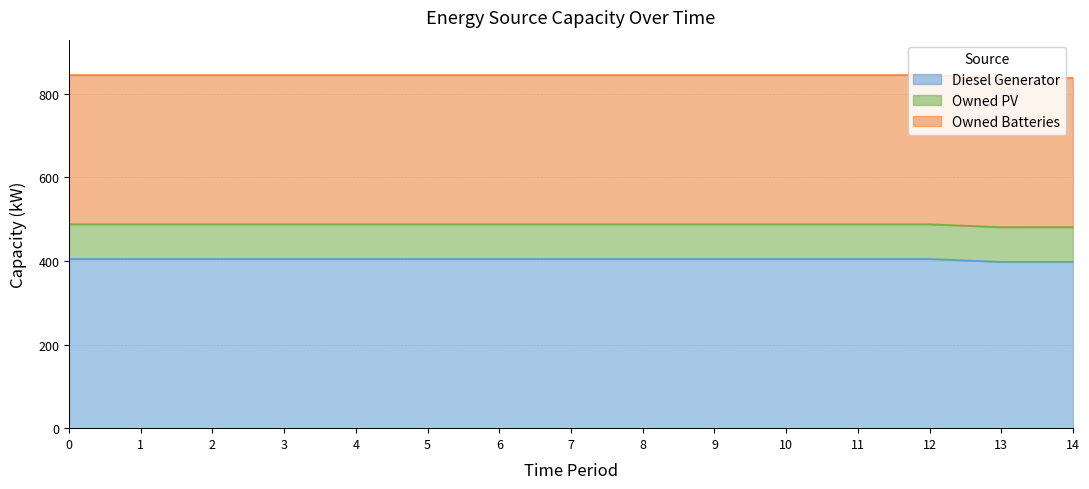

What is the minimum value shown in the chart?

83